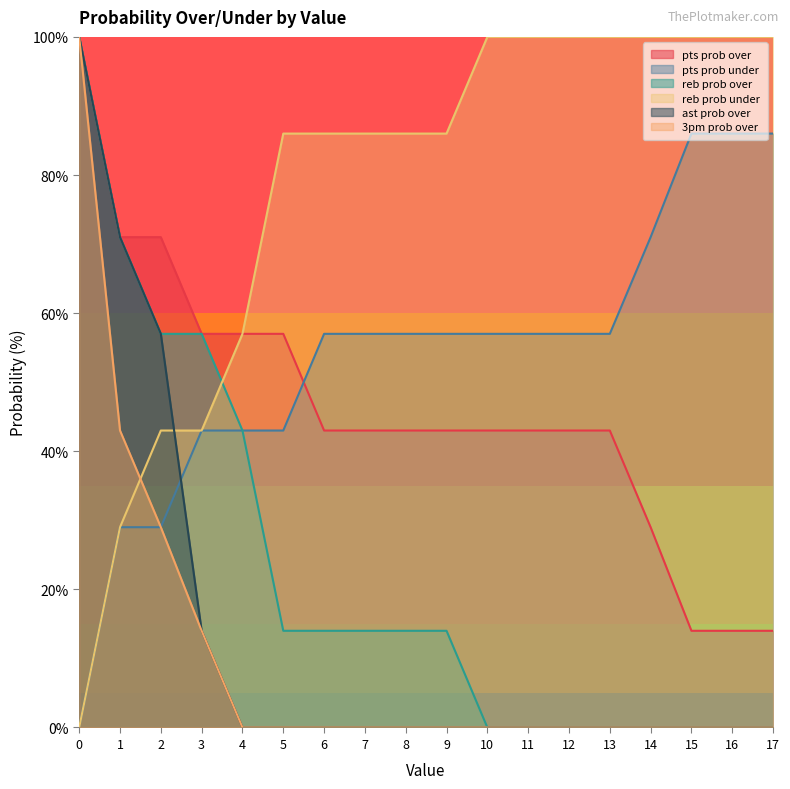

The 3pm prob over series shows 16 at 2. True or false?

False